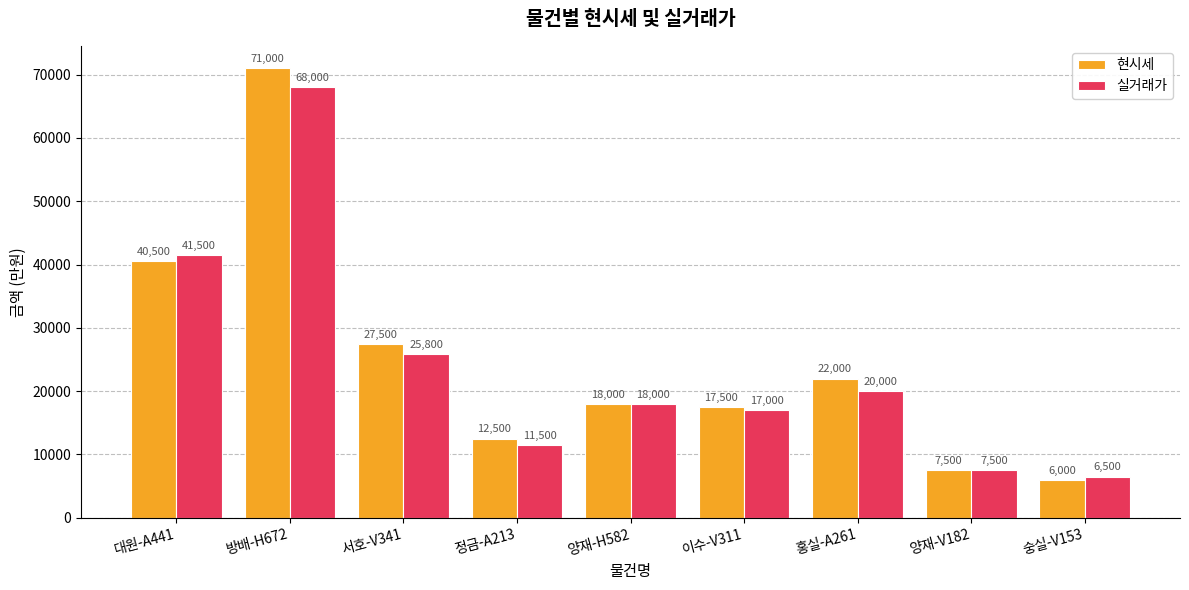

What is the label of the 8th bar from the left?

양재-V182